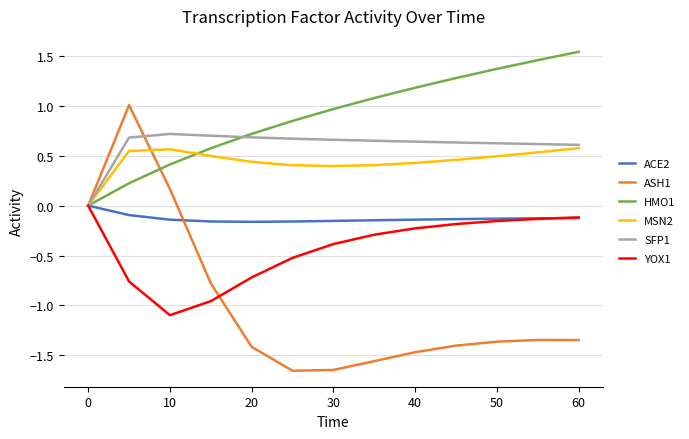

Does the chart have visible grid lines?

Yes